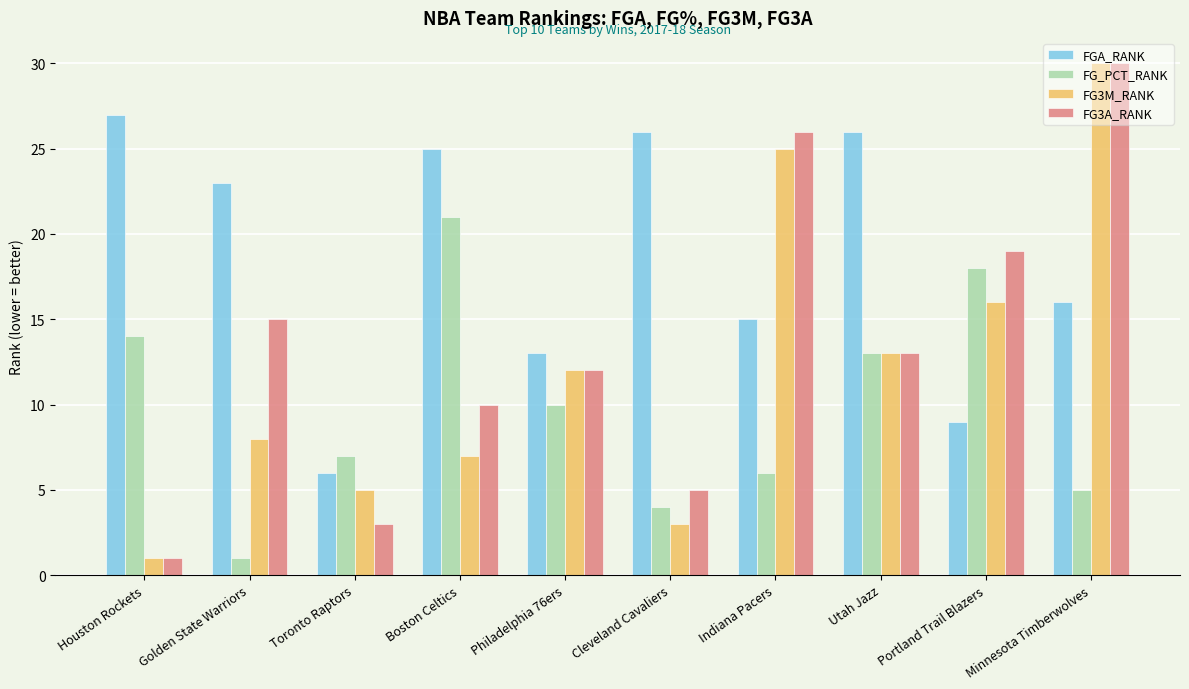

What is the total value across all series at Houston Rockets?

43